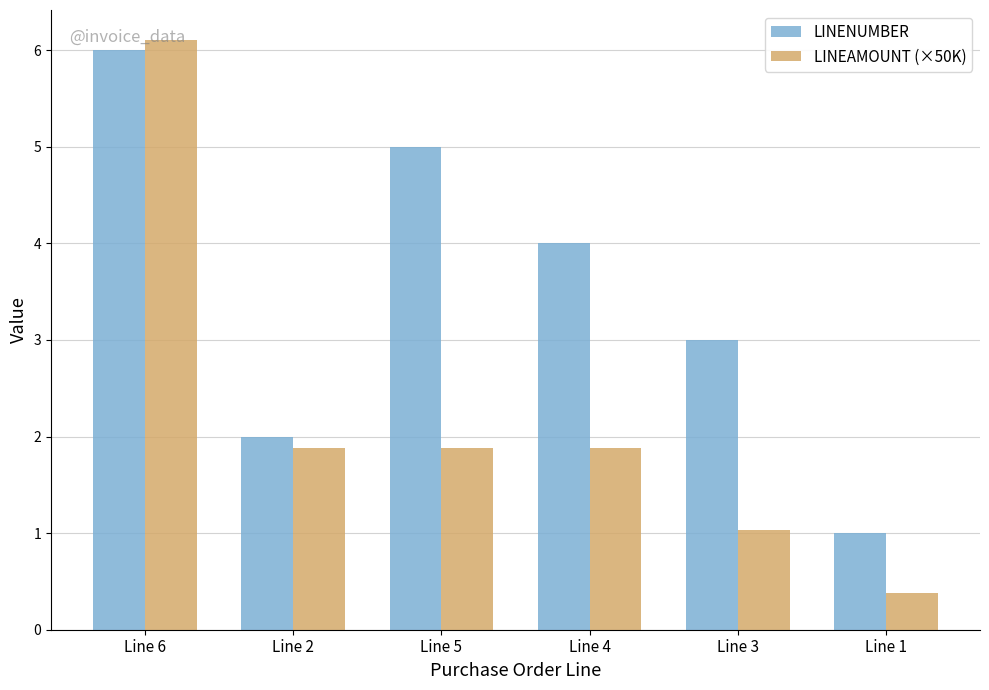

What is the sum of all LINEAMOUNT (×50K) values?

13.2